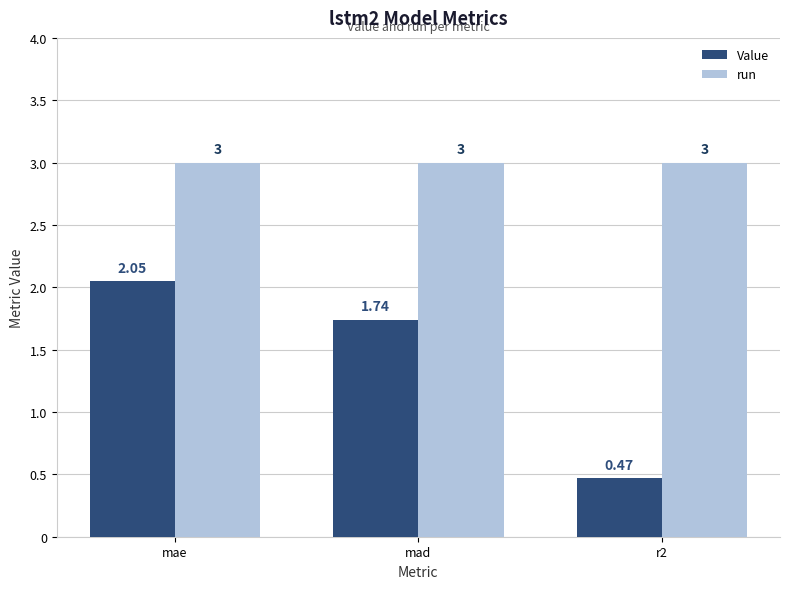

What is the average value of the run series?

3.0